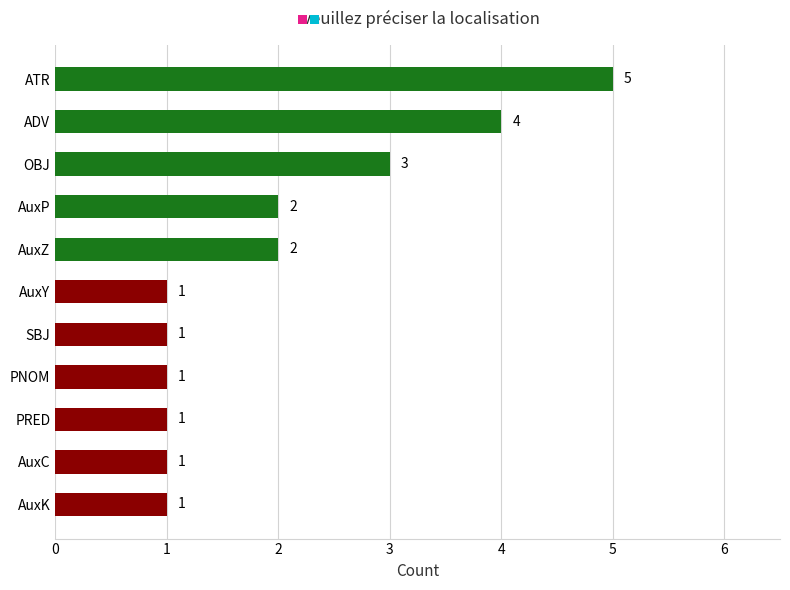

Approximately how many times larger is the value at PNOM compared to SBJ?

1.0